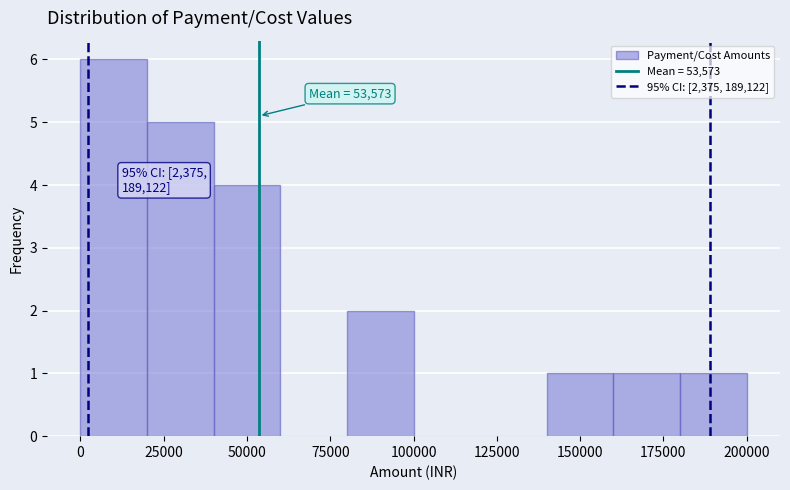

Over which range of the x-axis is the bar tallest?

0 to 20000